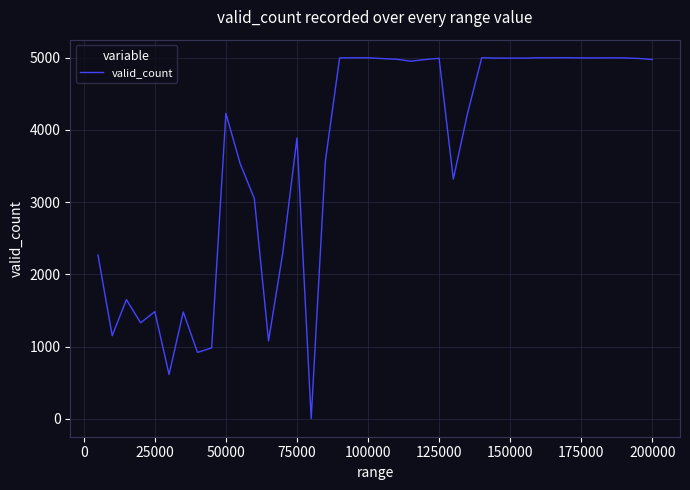

What is the difference between the maximum and minimum values?

4997